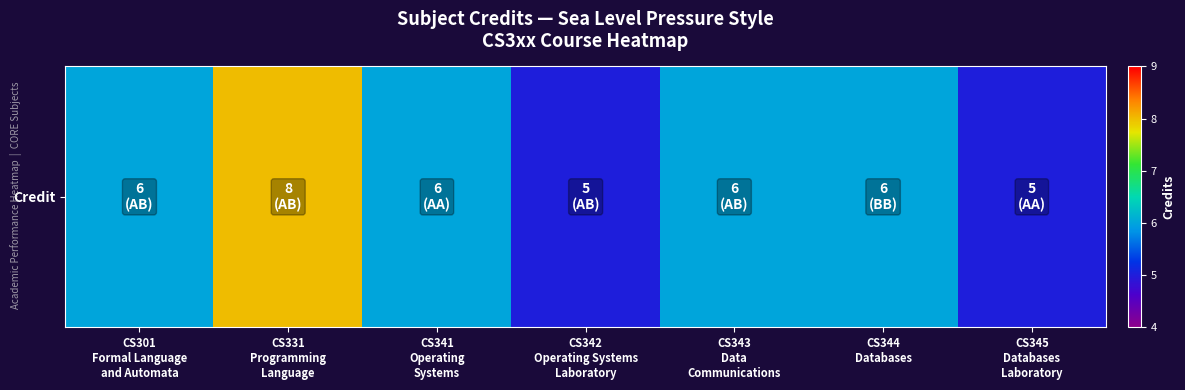

List the labels in order of value, largest first.

CS331
Programming
Language, CS301
Formal Language
and Automata, CS341
Operating
Systems, CS343
Data
Communications, CS344
Databases, CS342
Operating Systems
Laboratory, CS345
Databases
Laboratory